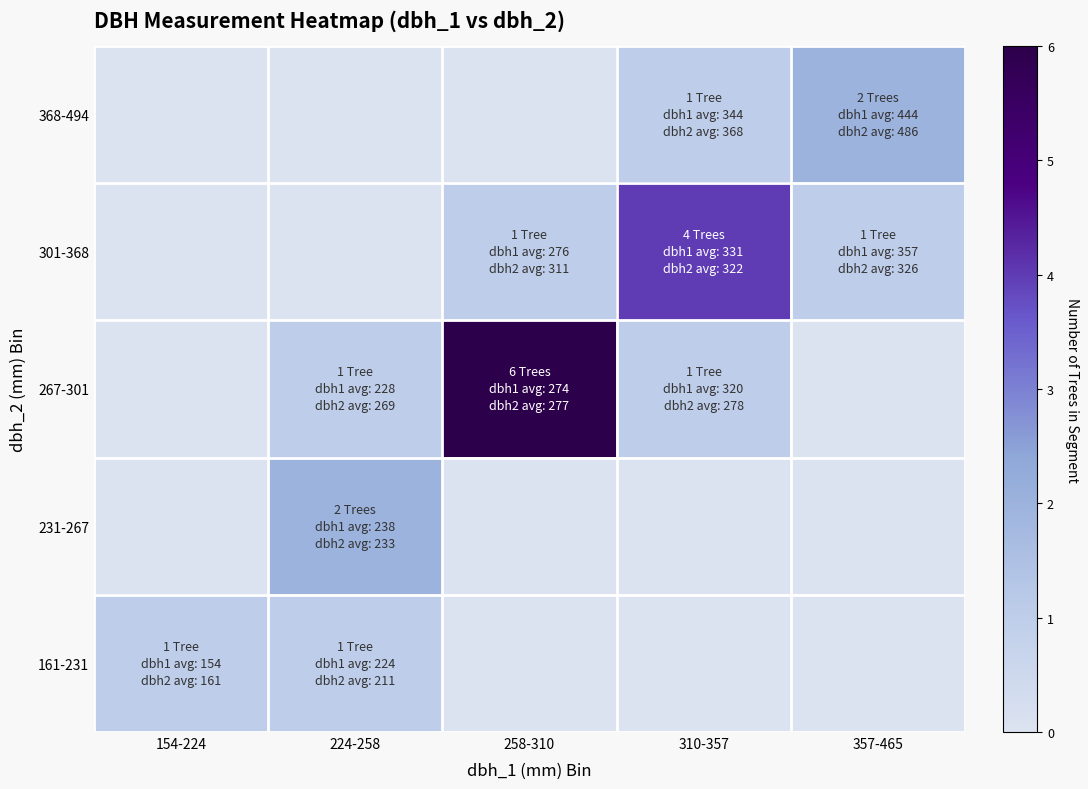

What is the difference between the highest and lowest values at 310-357?

4